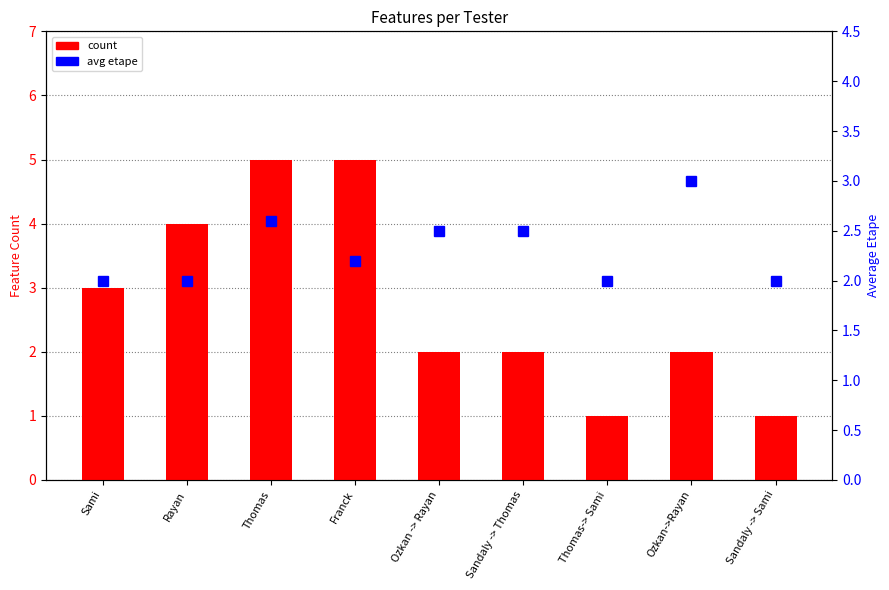

At how many categories does at least one series exceed 3?

3